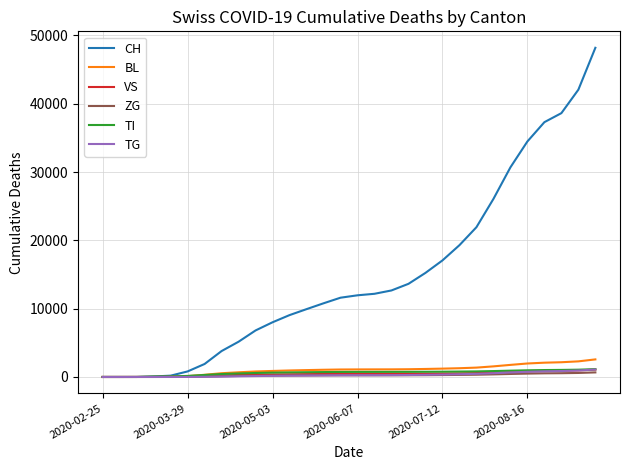

Which series has the largest total across all categories?

CH